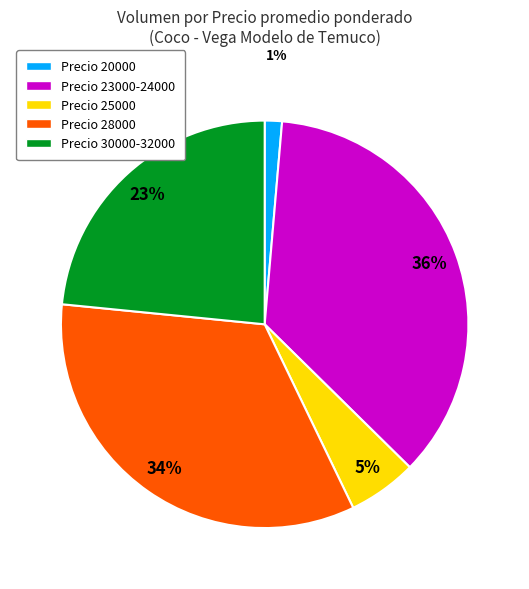

Do Precio 30000-32000 and Precio 23000-24000 together represent more than half of the pie?

Yes